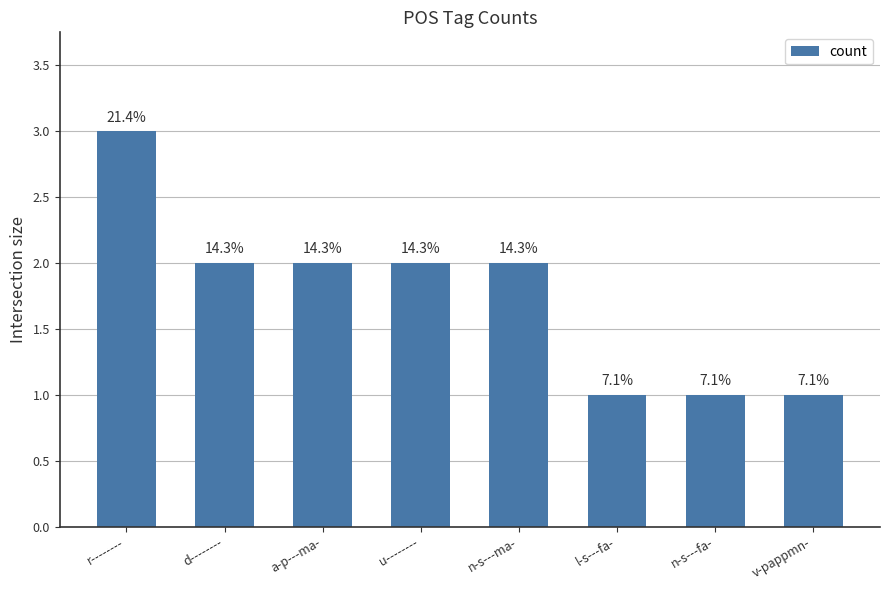

How many bars are there in total?

8